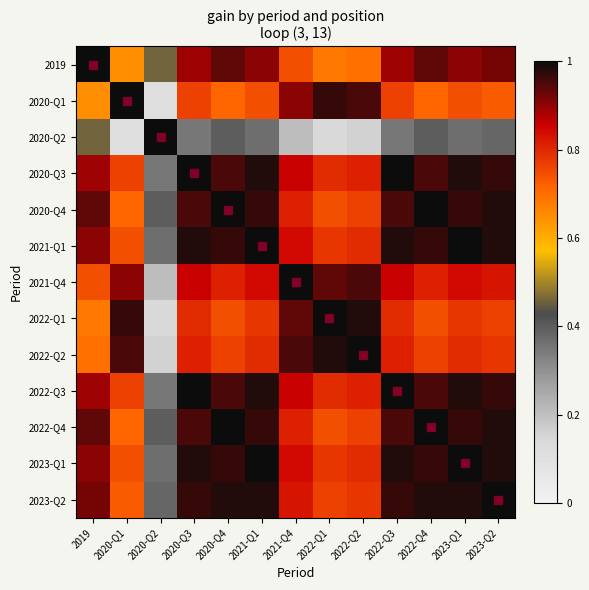

What is the greatest value displayed?

1.0